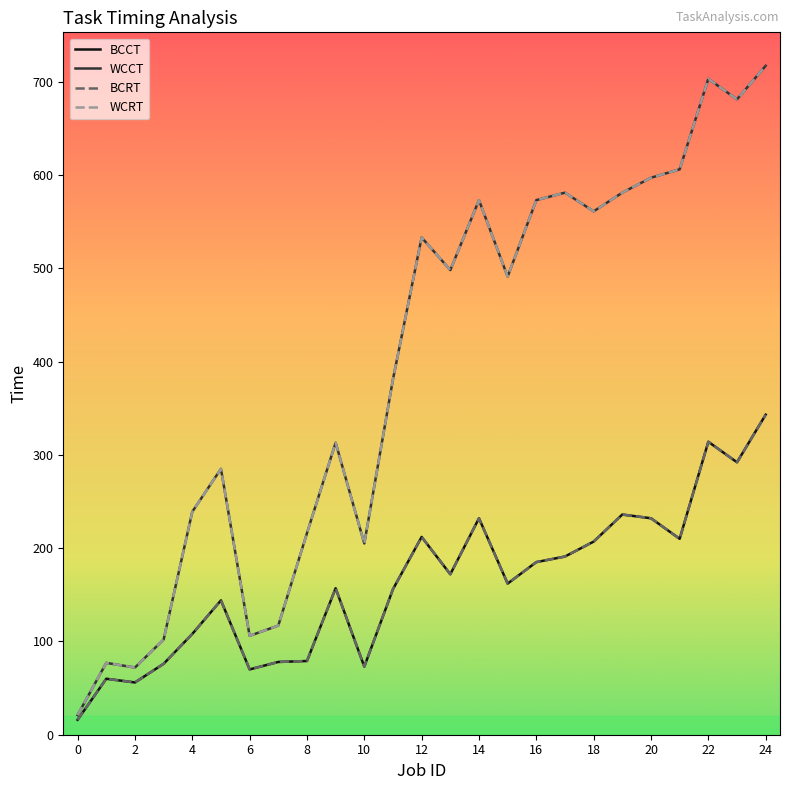

What is the difference between the maximum and minimum values in the BCRT series?

327